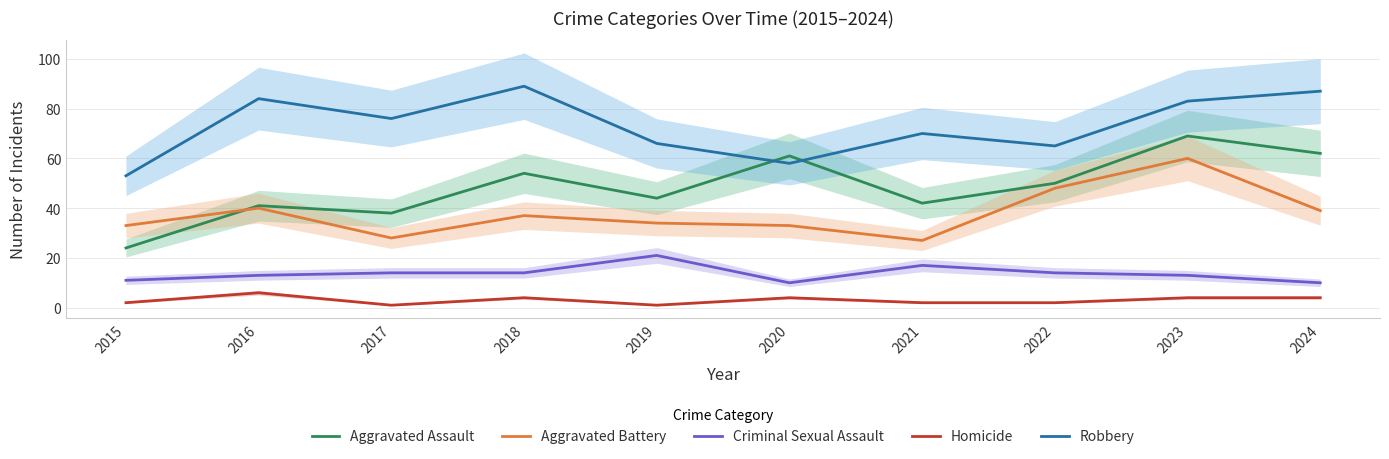

At which label does Aggravated Battery reach its minimum?

2021